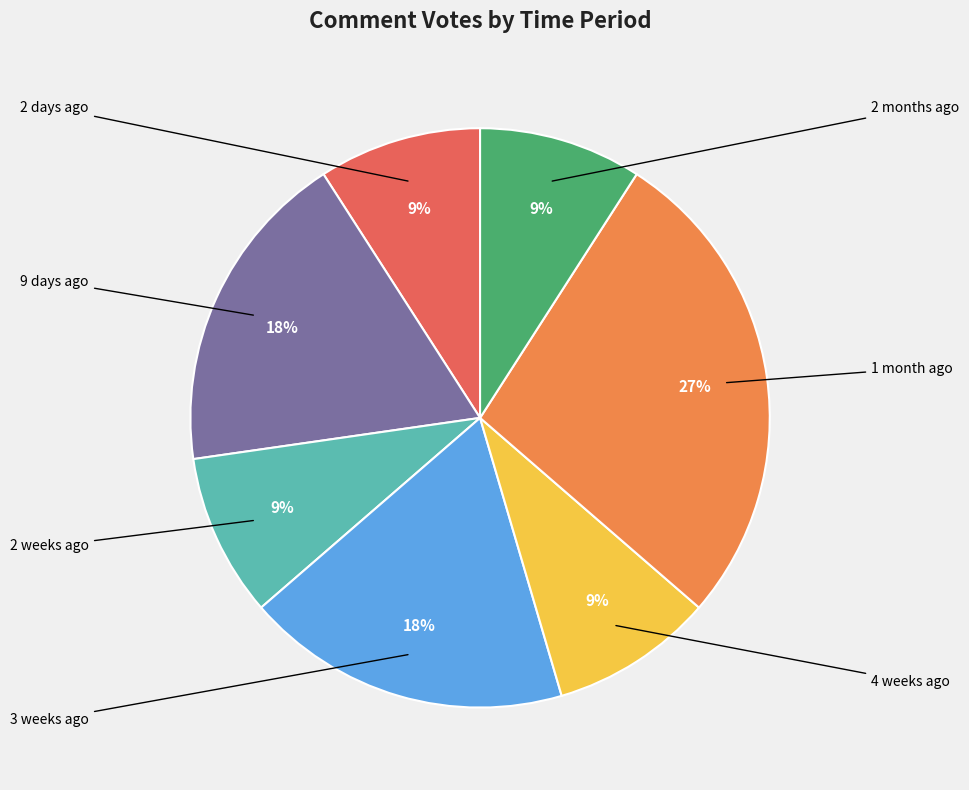

Count the number of slices in the pie.

7